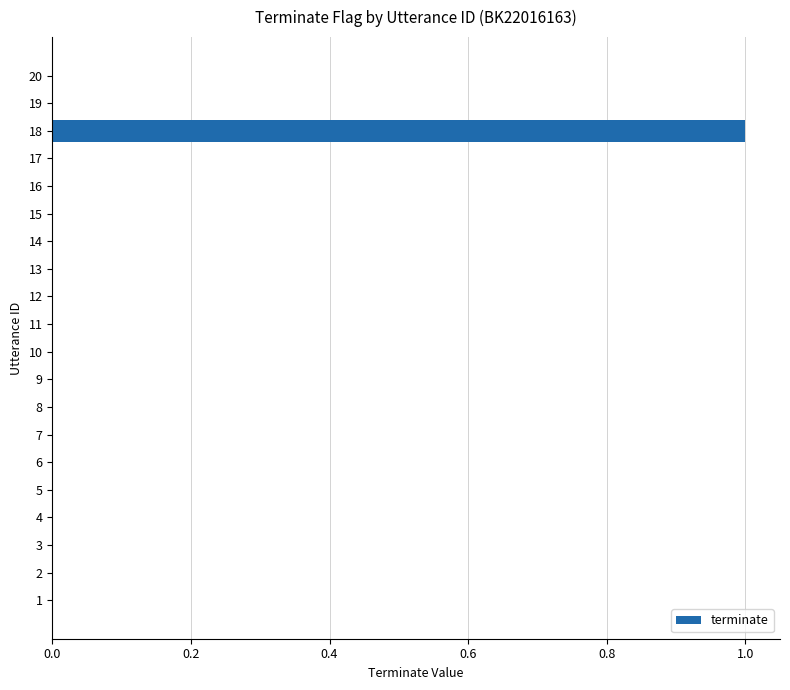

Is it true that the value at 19 is 0?

True